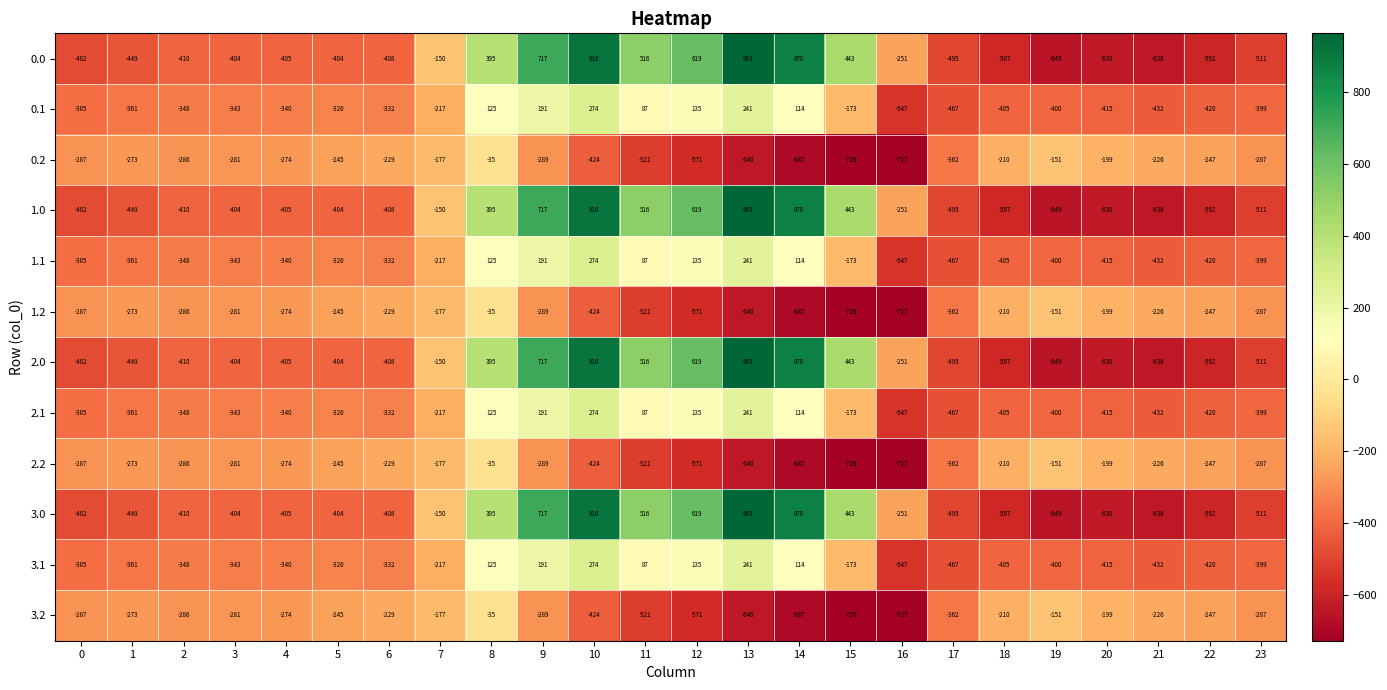

Which category has the lowest value across all series?

16